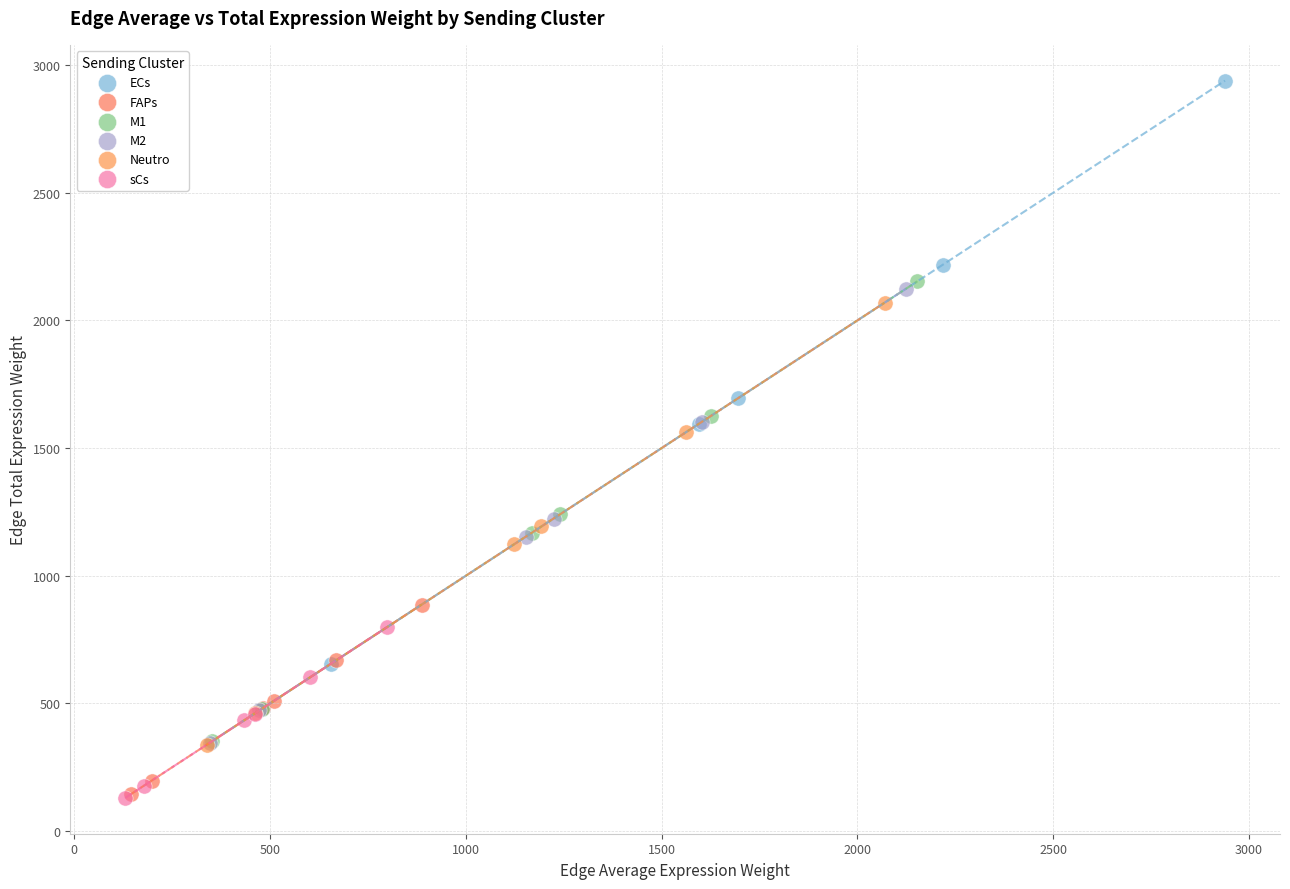

Which series has the largest Y range (max minus min)?

ECs